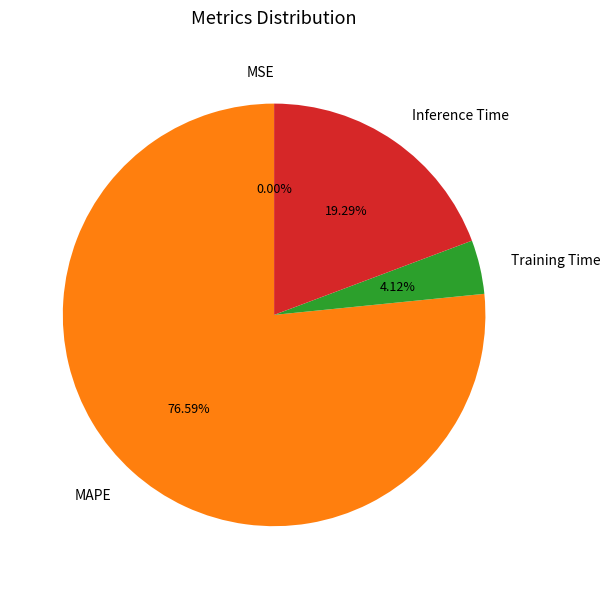

Between Training Time and MAPE, which is larger?

MAPE